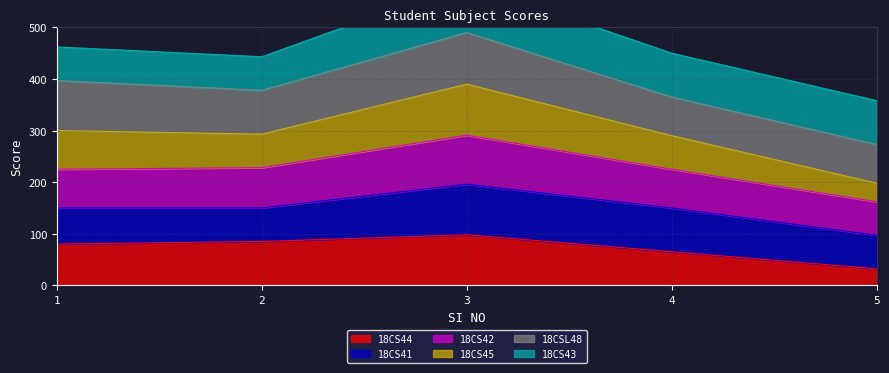

At which category does the chart reach its peak across all series?

3